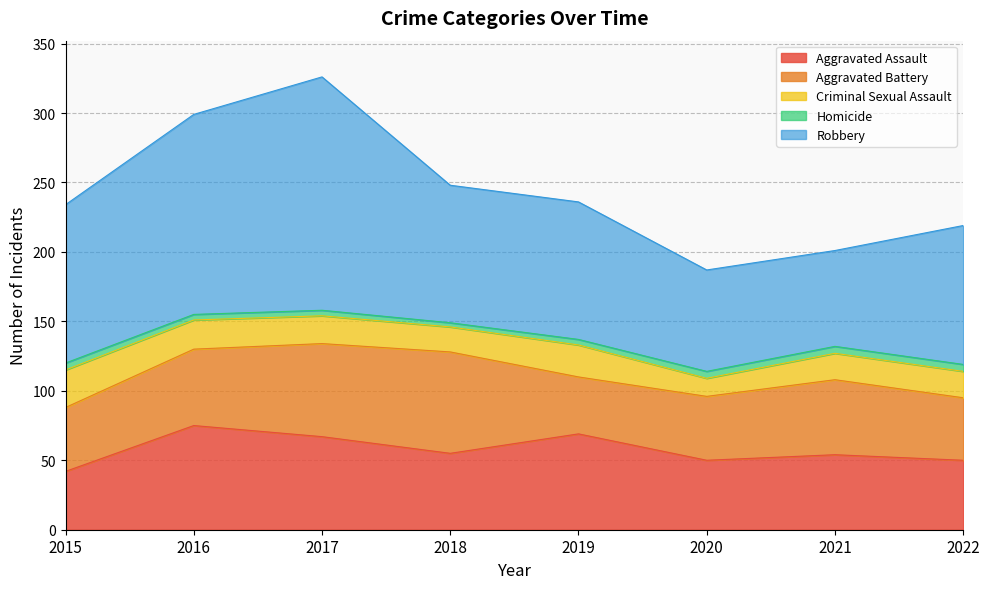

What is the value of the Aggravated Battery point at the 7th from the left?

54